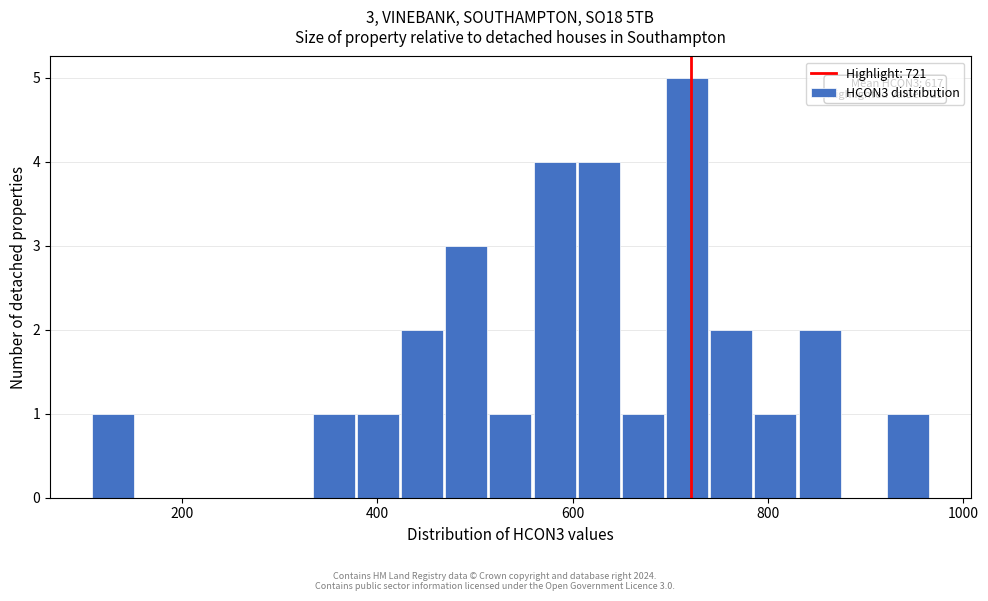

Around what value on the x-axis is the tallest bar? Give the approximate position of its centre, as read against the axis.

720